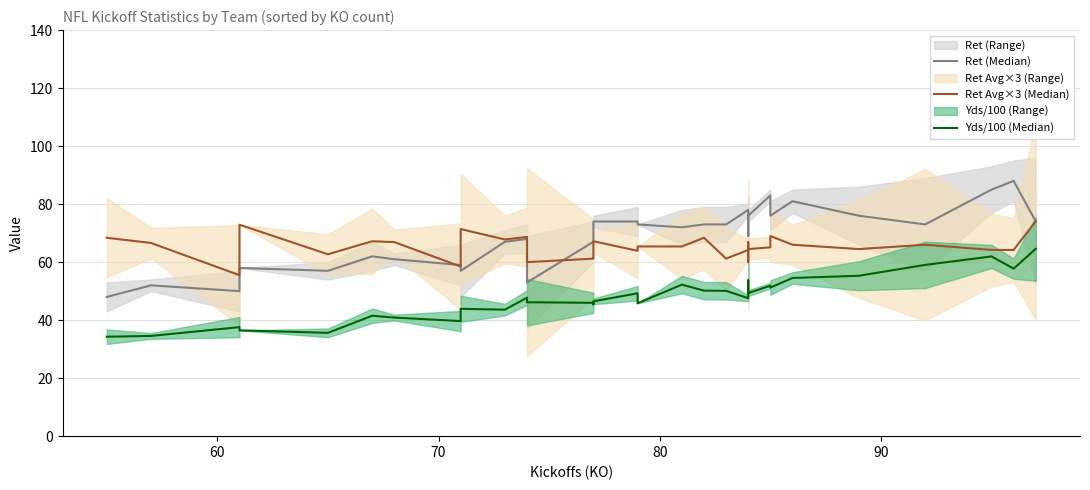

True or false: Yds/100 (Median) and Ret (Median) cross at least once.

False